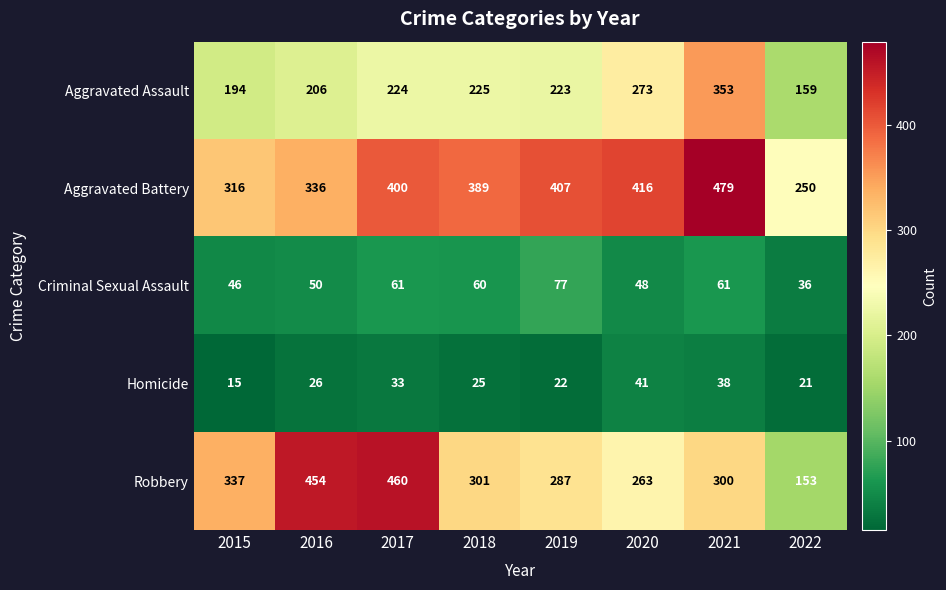

At which category does the chart reach its minimum across all series?

2015